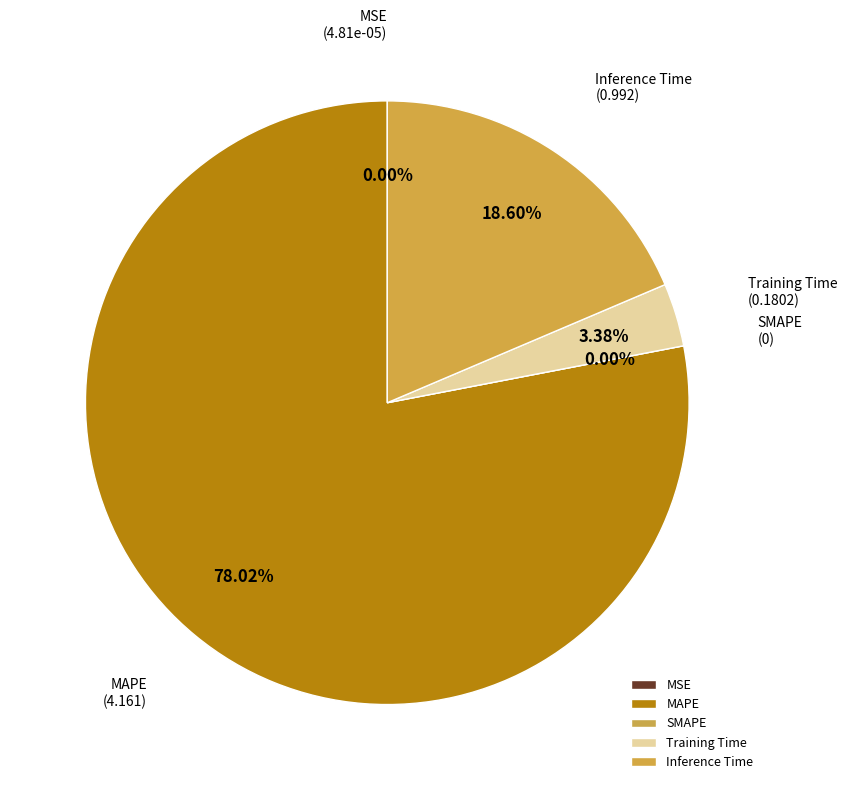

True or false: SMAPE accounts for 0% of the total.

True